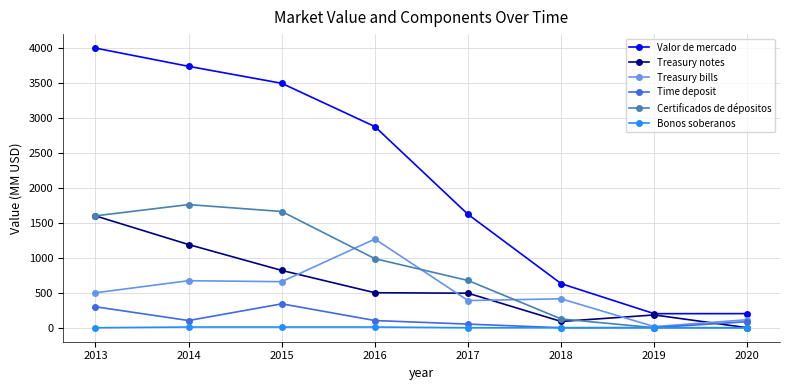

How many lines are shown in the chart?

6